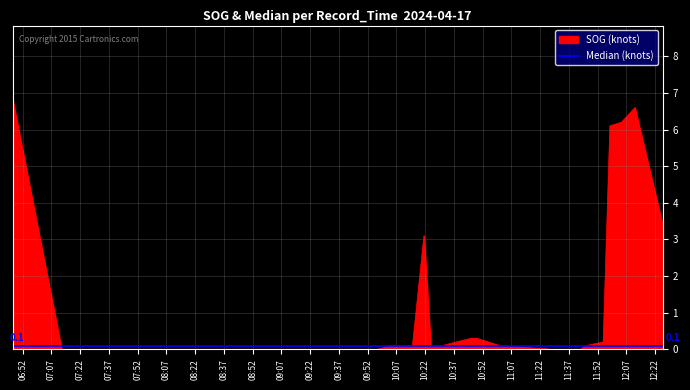

Between 2024-04-17 09:57:21 and 2024-04-17 11:42:52, which is larger?

2024-04-17 09:57:21